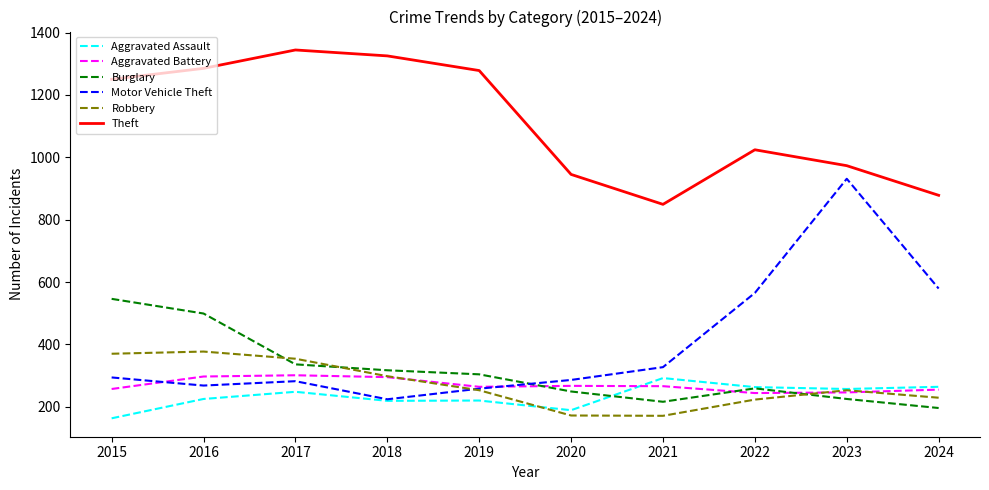

What is the total value across all series at 2024?

2401